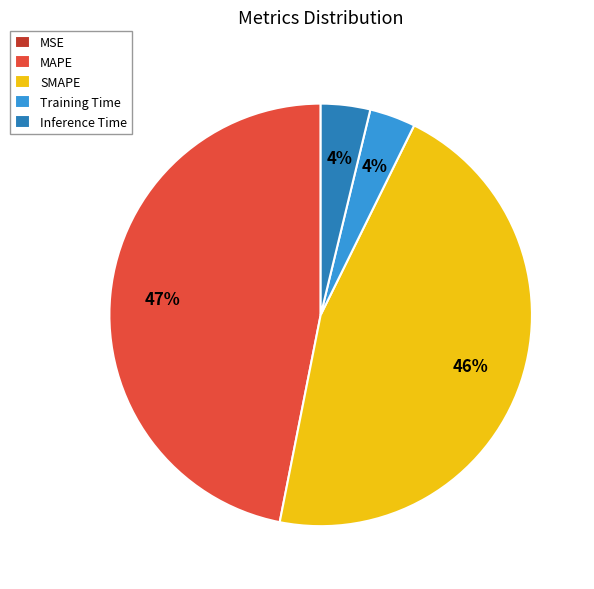

Does SMAPE account for over 50% of the chart?

No